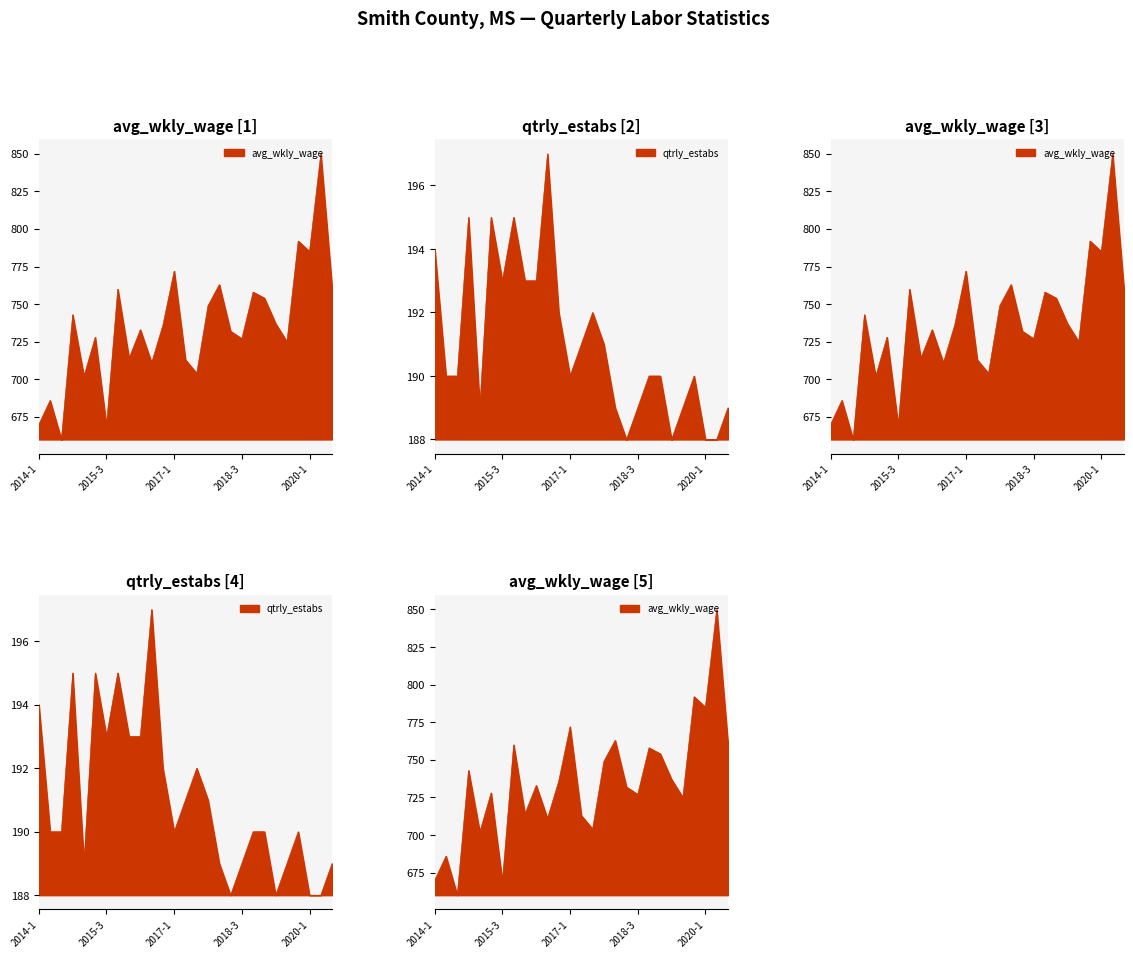

Rank the series by their maximum value, from lowest to highest.

qtrly_estabs, avg_wkly_wage